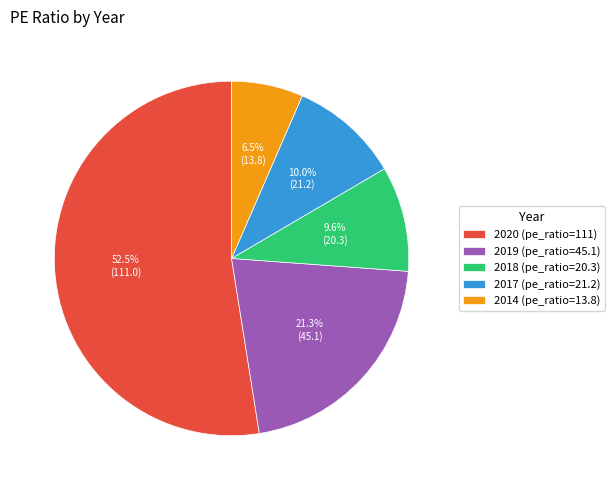

Count the number of slices in the pie.

5